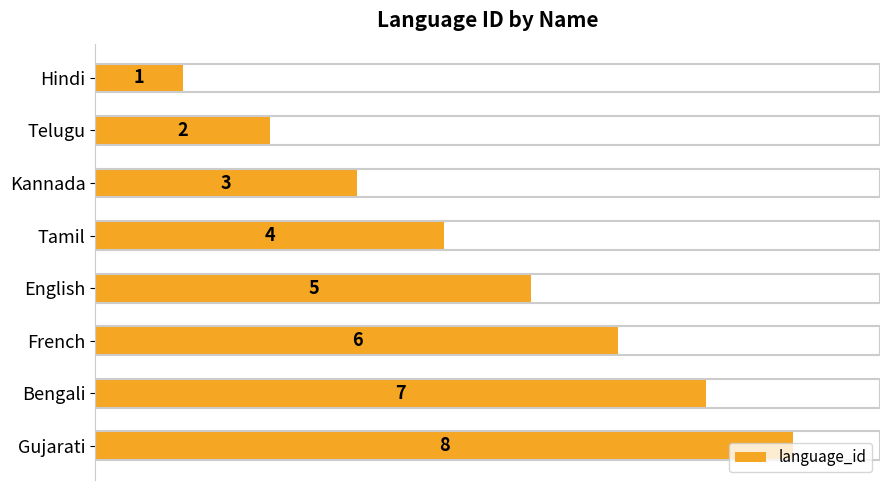

Rank the categories by value from lowest to highest.

Hindi, Telugu, Kannada, Tamil, English, French, Bengali, Gujarati